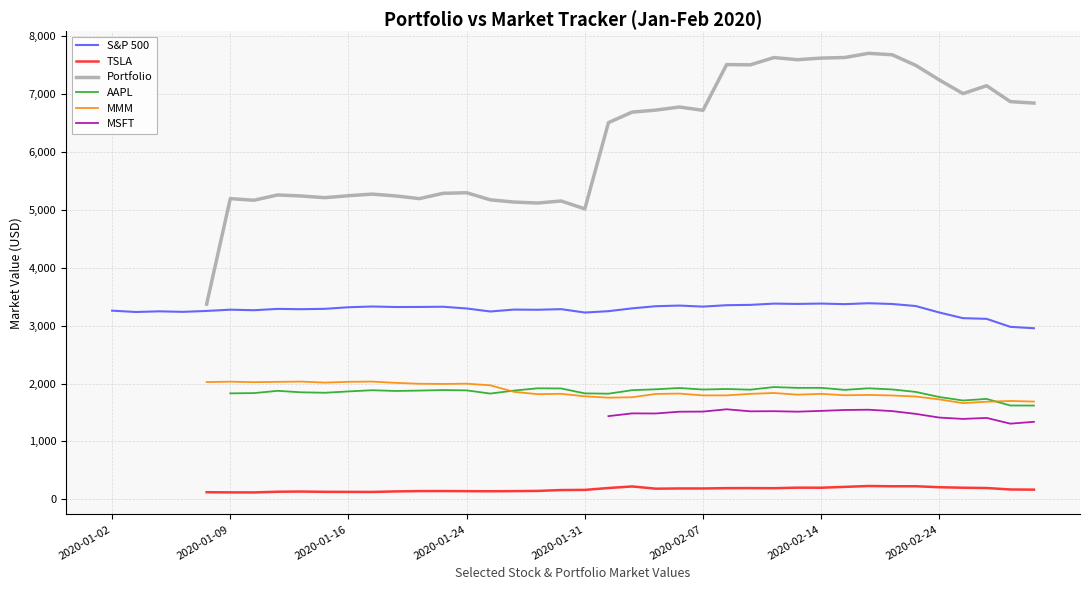

Is this an area chart (filled region under the line)?

No